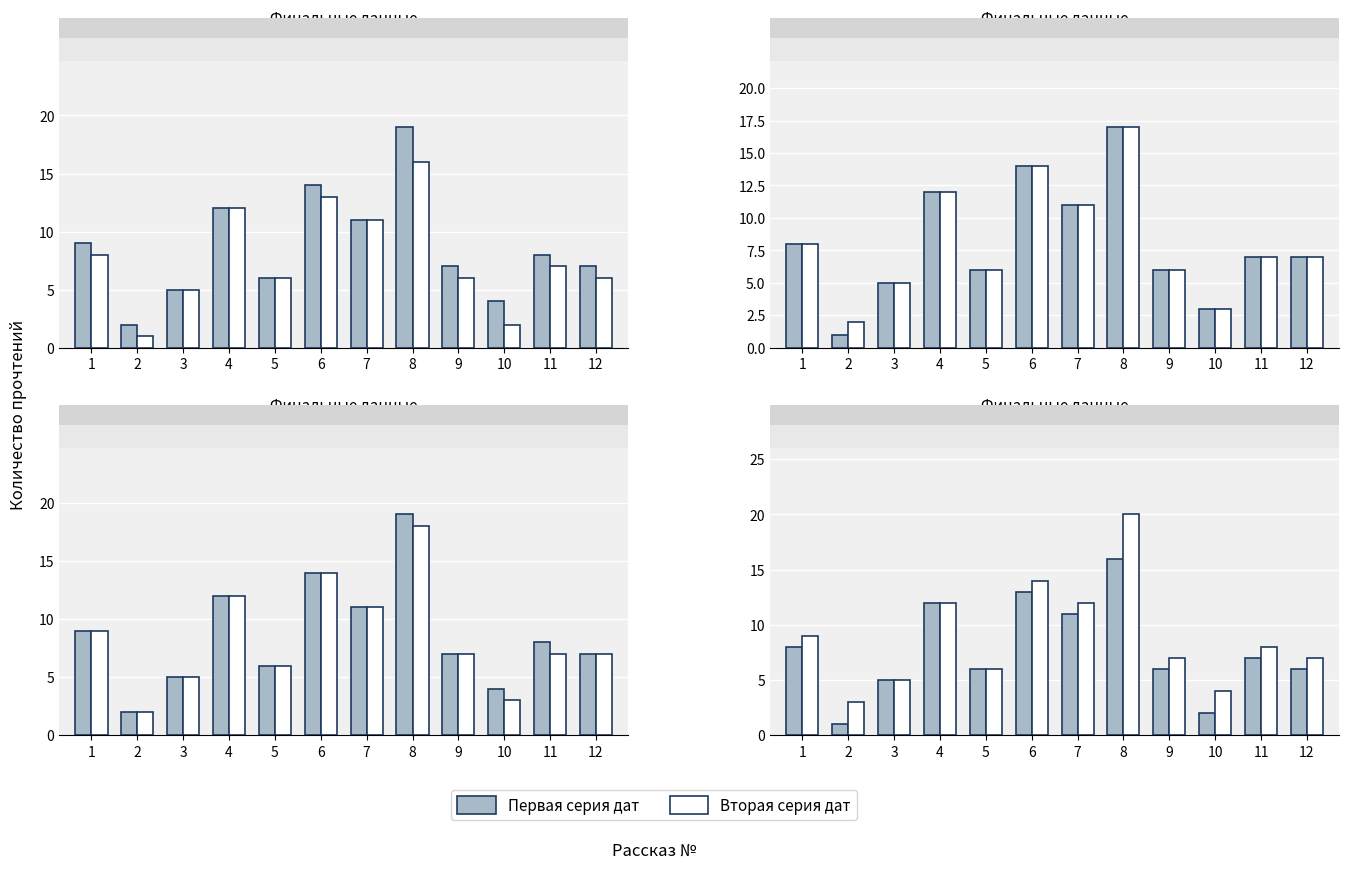

Reading left to right, extract all data points from this chart.

Final counts (13.04 06:20): 1=9	2=2	3=5	4=12	5=6	6=14	7=11	8=19	9=7	10=4	11=8	12=7
Final counts (12.04 14:00): 1=8	2=1	3=5	4=12	5=6	6=13	7=11	8=16	9=6	10=2	11=7	12=6
Final counts (12.04 17:45): 1=8	2=1	3=5	4=12	5=6	6=14	7=11	8=17	9=6	10=3	11=7	12=7
Final counts (12.04 18:15): 1=8	2=2	3=5	4=12	5=6	6=14	7=11	8=17	9=6	10=3	11=7	12=7
Final counts (12.04 23:45): 1=9	2=2	3=5	4=12	5=6	6=14	7=11	8=18	9=7	10=3	11=7	12=7
Final counts (13.04 07:15): 1=9	2=3	3=5	4=12	5=6	6=14	7=12	8=20	9=7	10=4	11=8	12=7